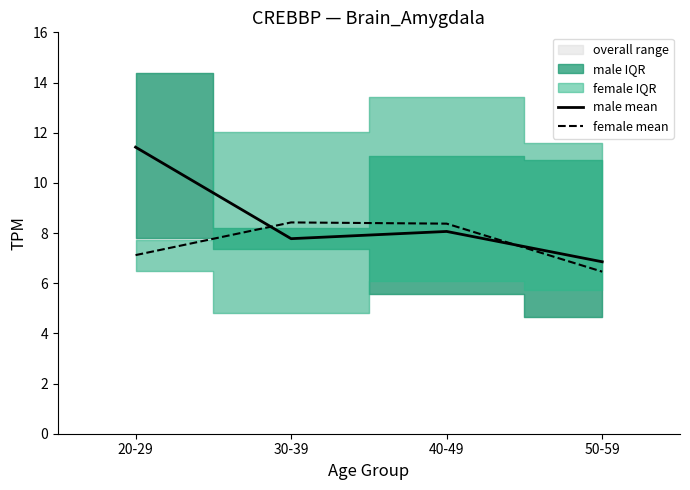

What is the minimum value for male mean?

6.9